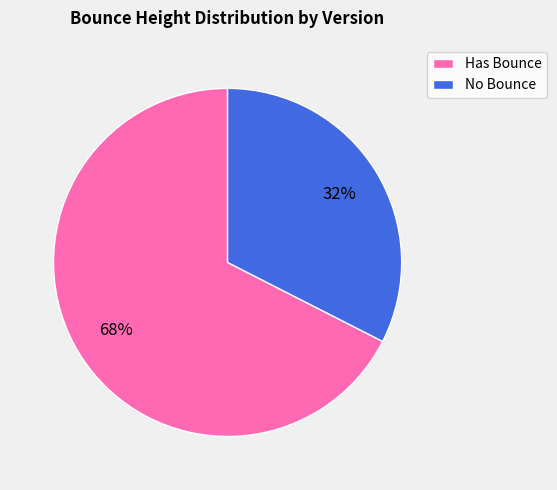

To the nearest percent, what is the combined percentage of No Bounce and Has Bounce?

100%